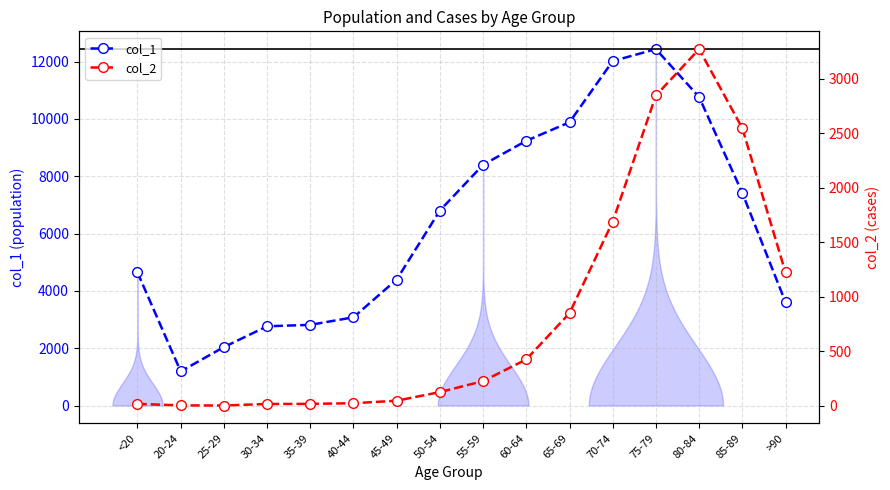

What is the label of the 3rd point from the left?

25-29